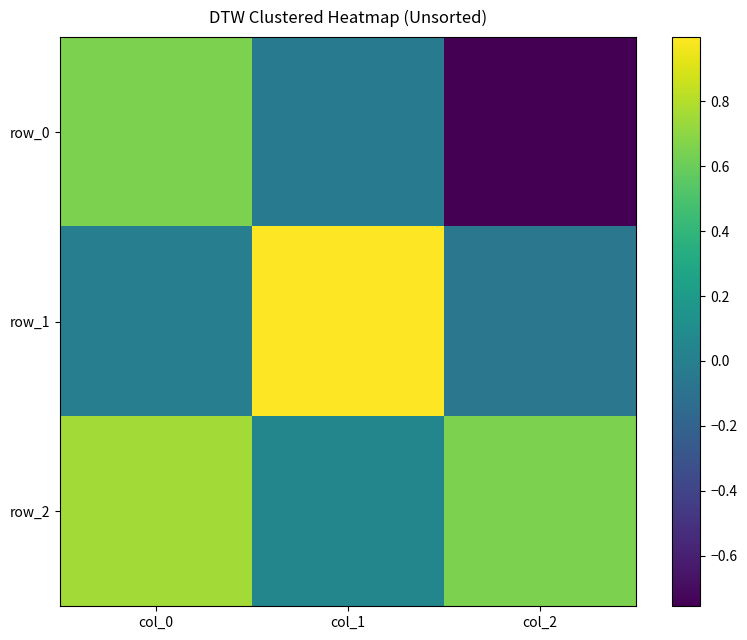

Between col_1 and col_0, which is larger?

col_0